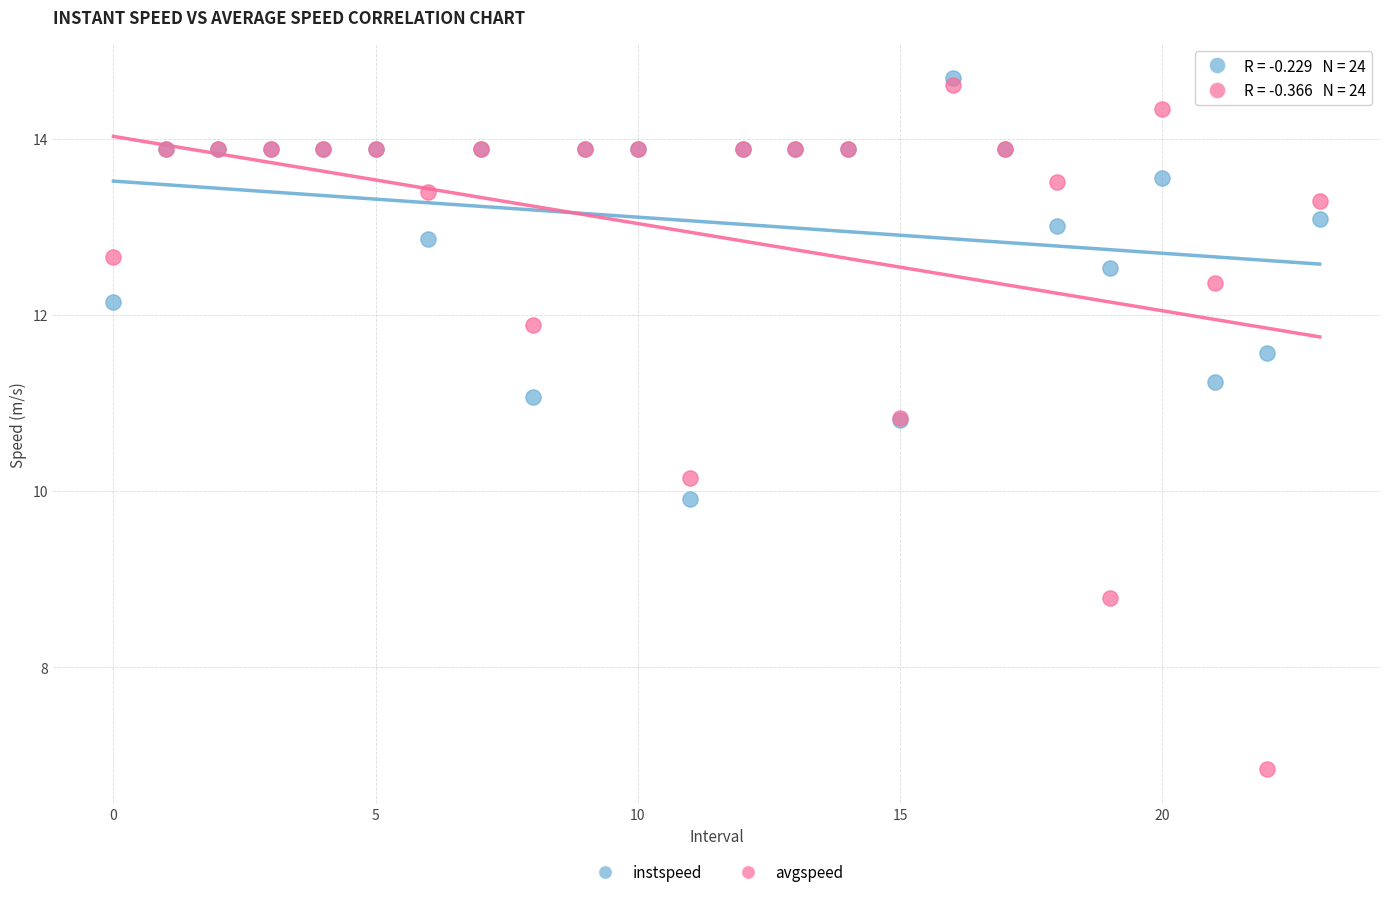

What are all the series names shown in the legend?

instspeed, avgspeed